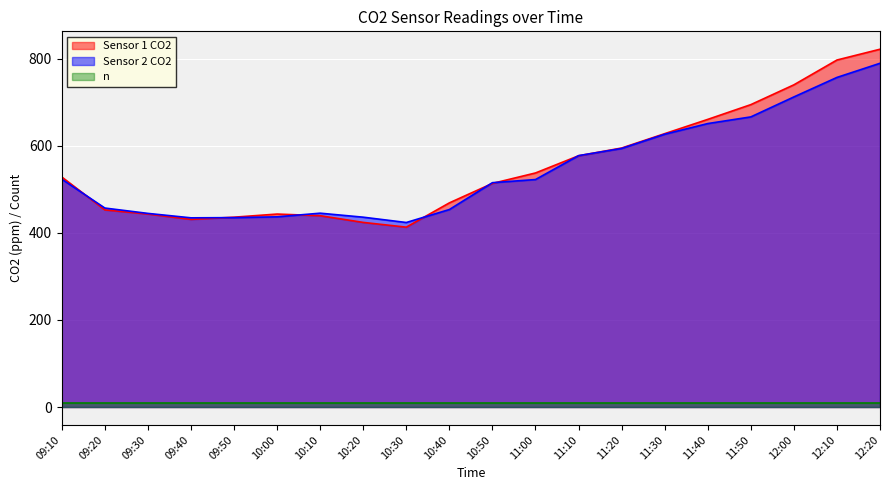

Which series ends up on top after the final intersection of Sensor 1 CO2 and Sensor 2 CO2?

Sensor 1 CO2